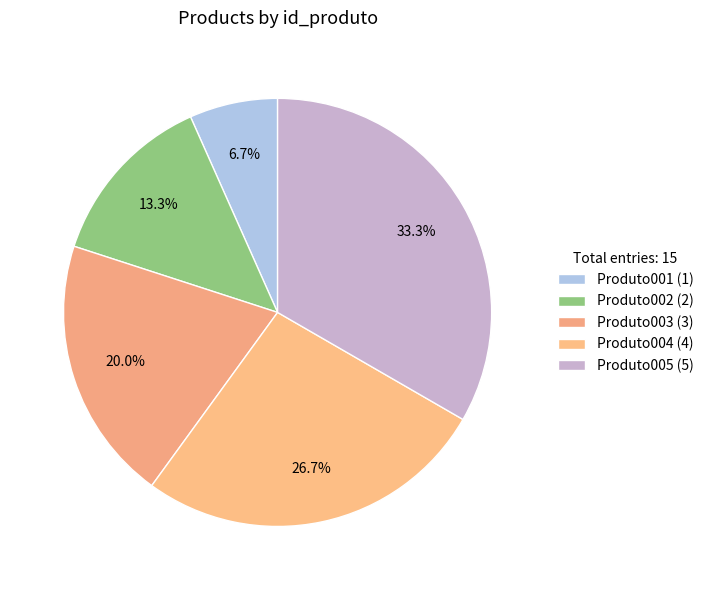

How many slices are in this pie chart?

5